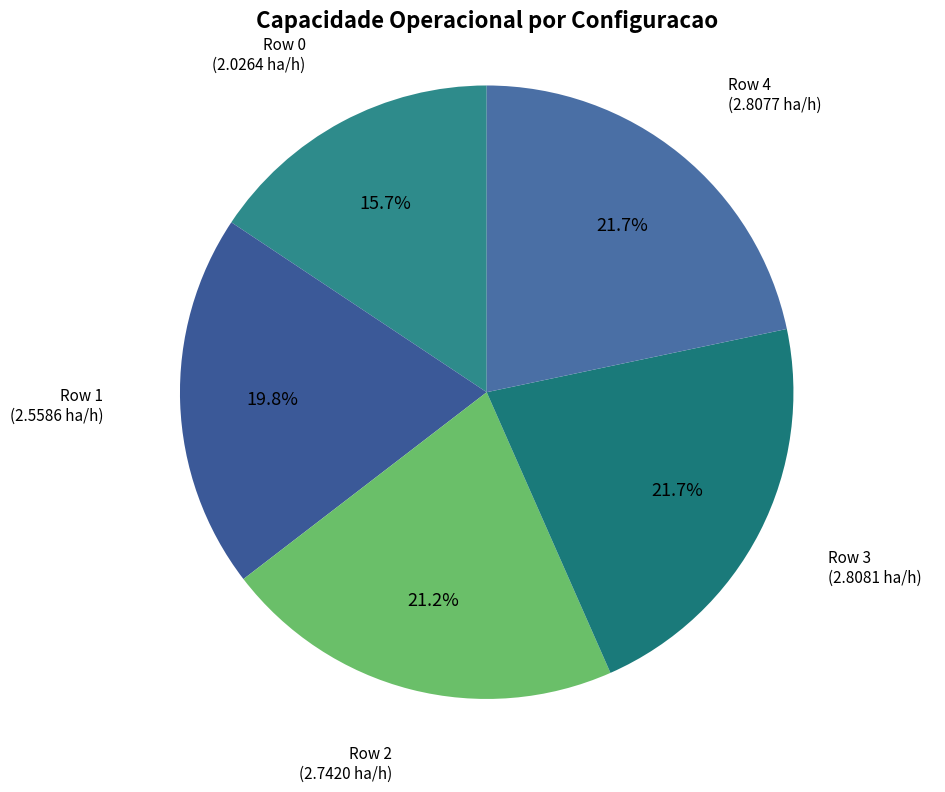

To the nearest percent, what is the difference between the largest and smallest slice percentages?

6%